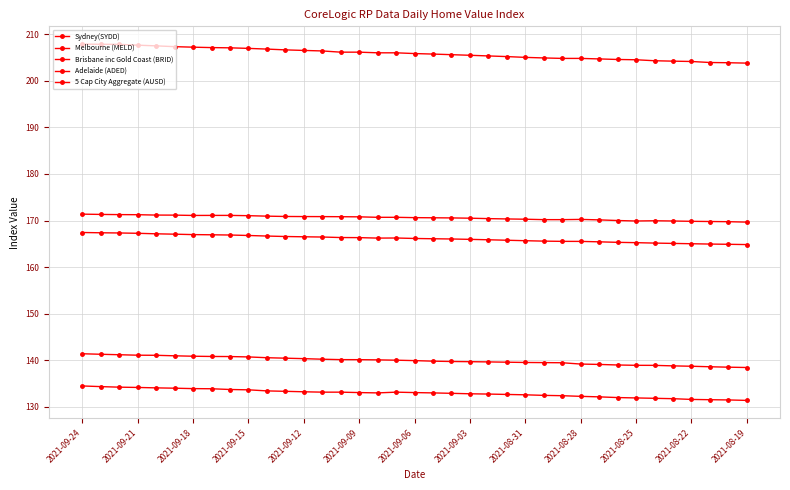

What is the difference between the second highest and minimum values in the Brisbane inc Gold Coast (BRID) series?

3.0